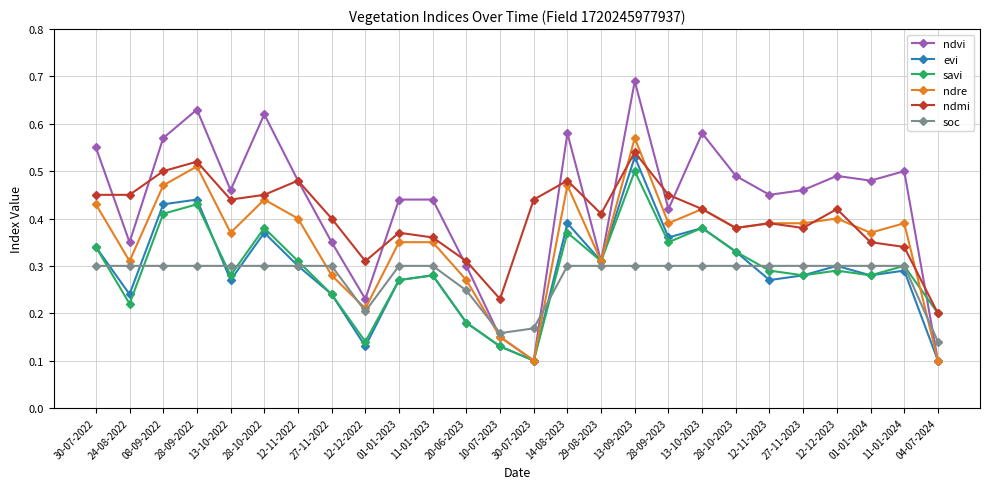

Is the value of savi at 12-11-2023 greater than the value of ndmi at 27-11-2023?

No